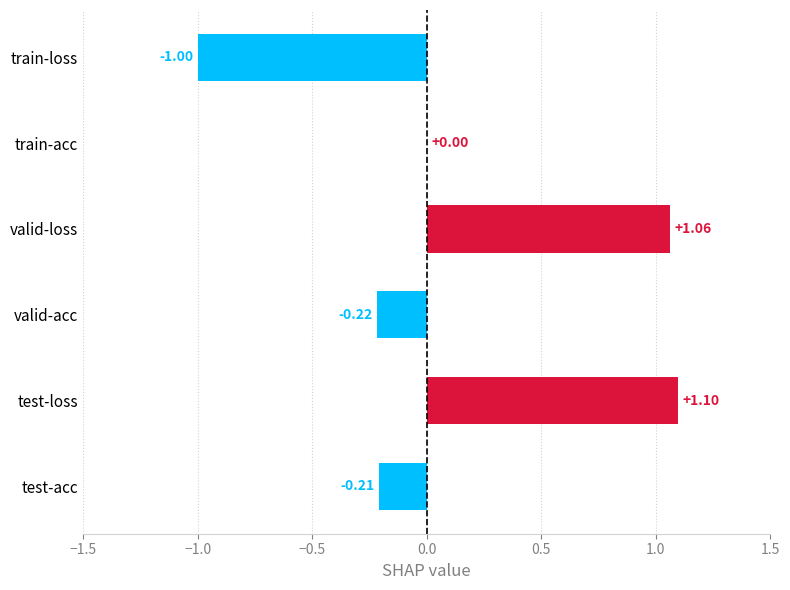

What is the sum of the values at test-acc and valid-loss?

0.9